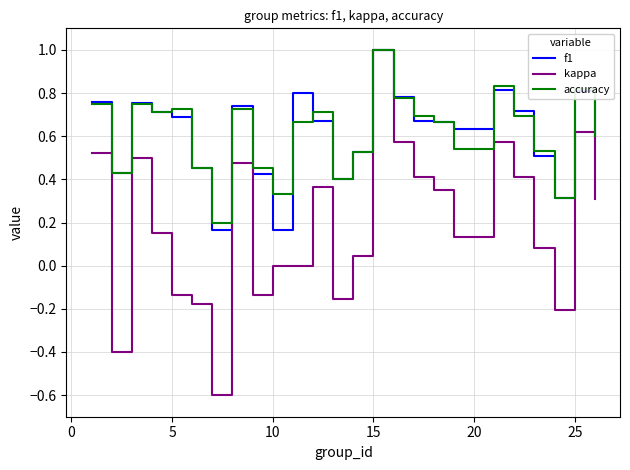

What is the maximum value shown in the chart?

1.0